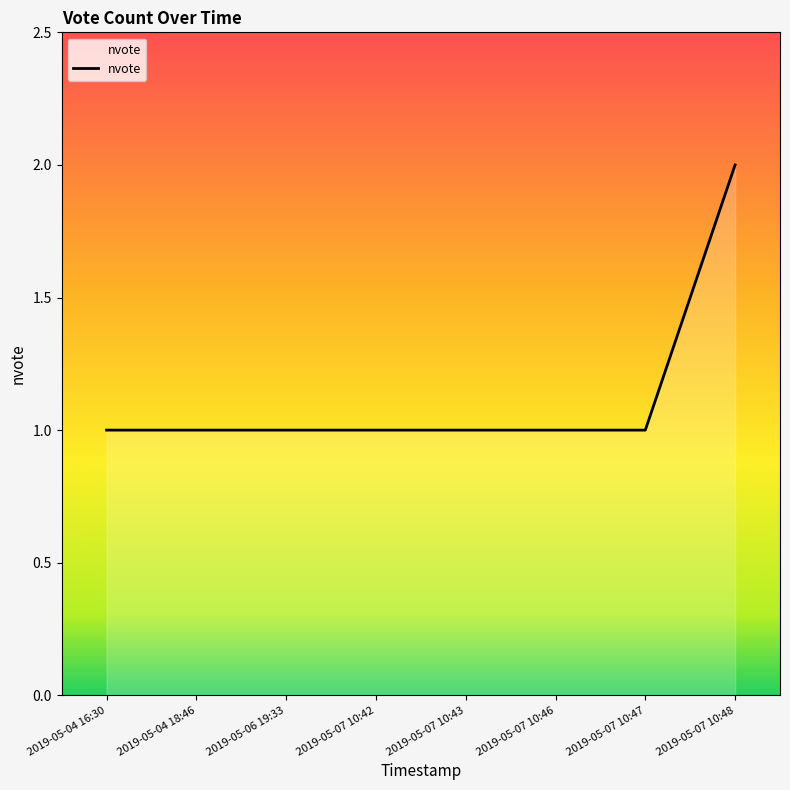

What position from the left is 2019-05-07 10:46?

6